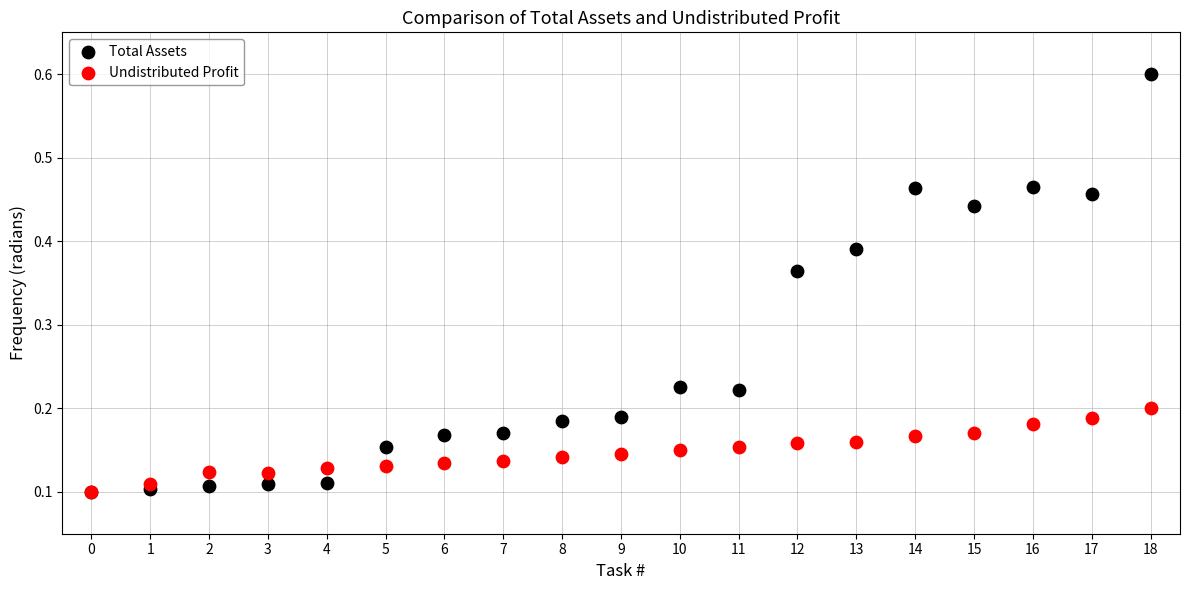

What are all the series names shown in the legend?

Total Assets, Undistributed Profit